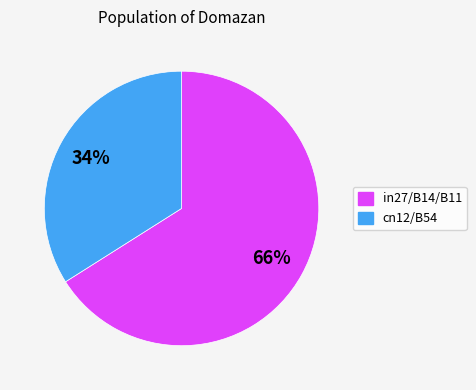

Is there a majority slice in this chart?

Yes